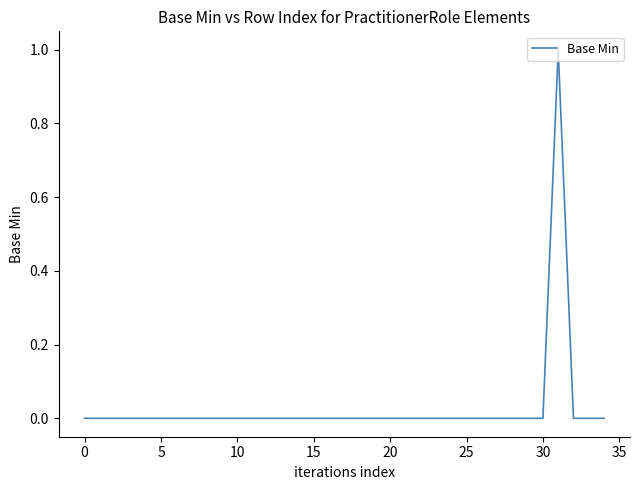

Reading left to right, list all the values displayed in this chart.

0	0	0	0	0	0	0	0	0	0	0	0	0	0	0	0	0	0	0	0	0	0	0	0	0	0	0	0	0	0	0	1	0	0	0